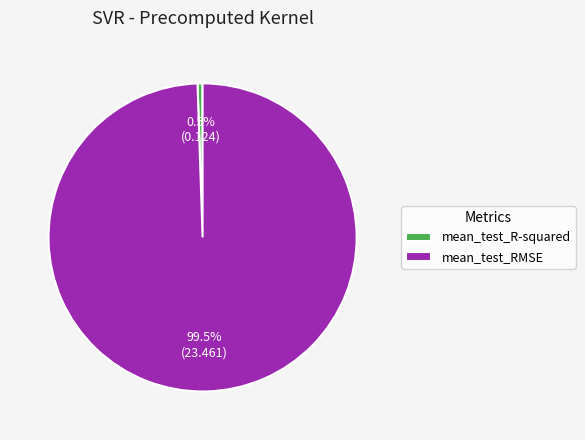

What is the largest slice in the pie chart?

mean_test_RMSE